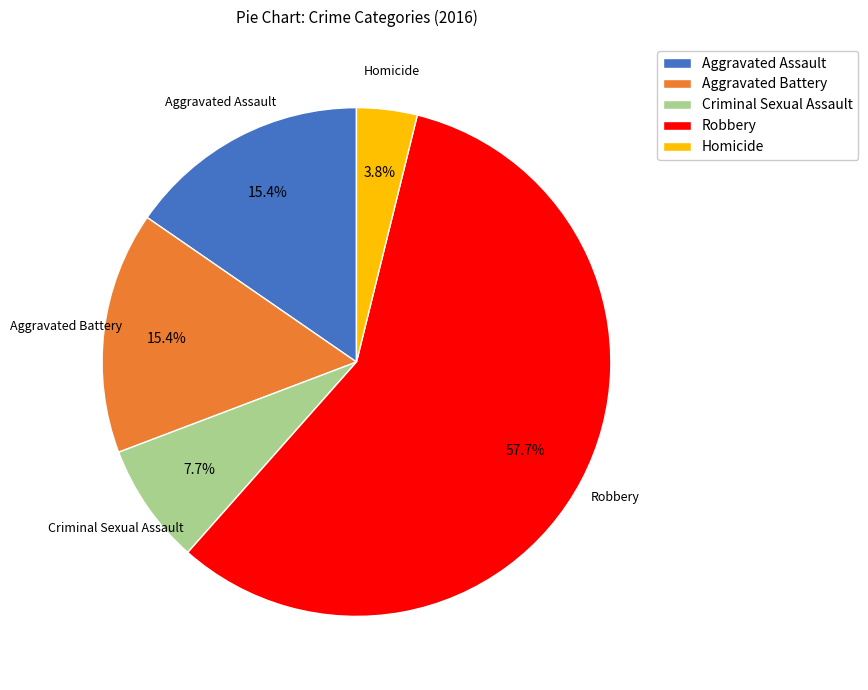

To the nearest percent, what is the average slice percentage?

20%